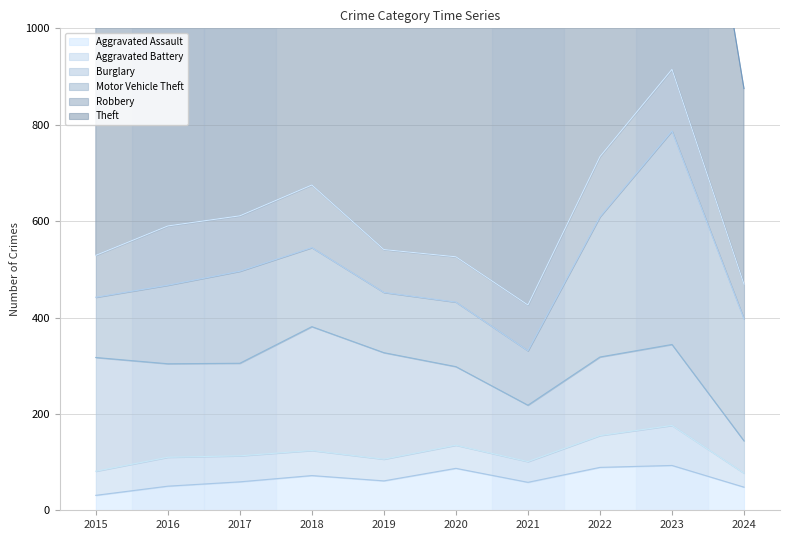

The Motor Vehicle Theft series shows 163 at 2016. True or false?

True